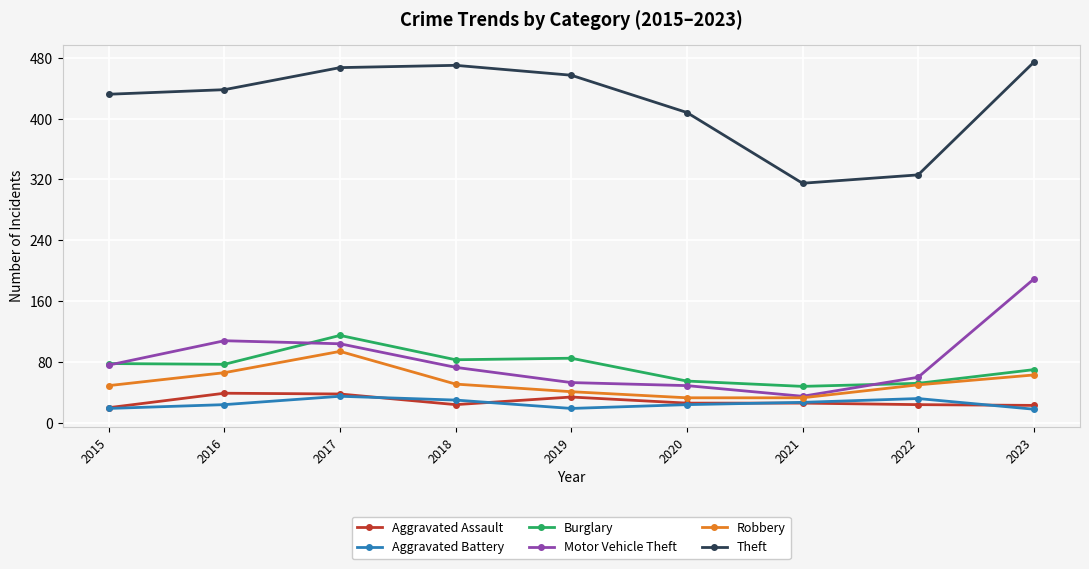

Where is the first local maximum for Robbery?

2017